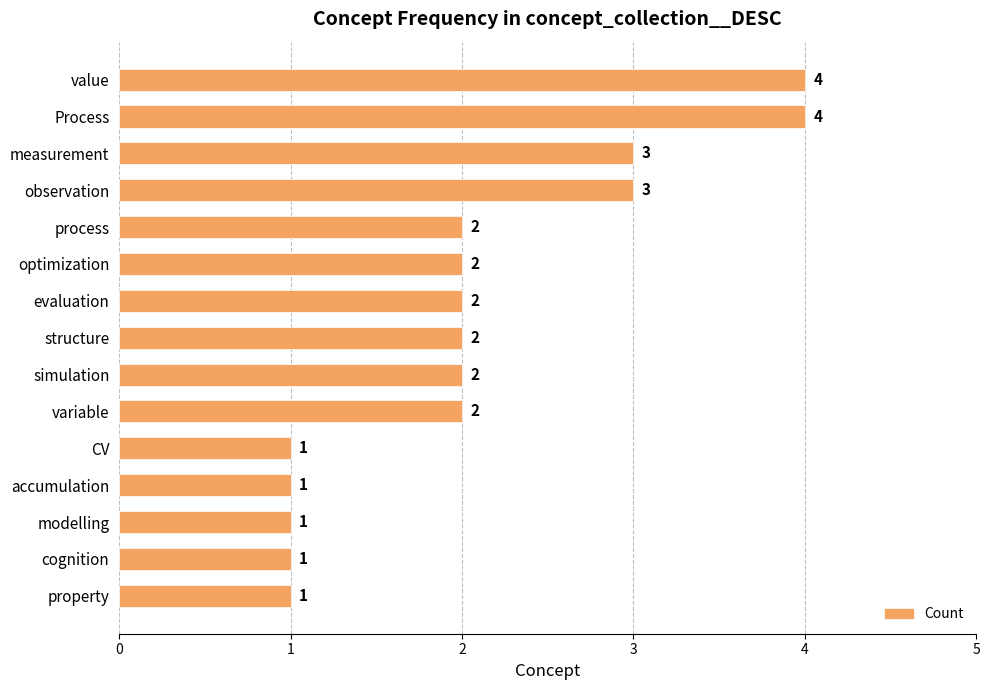

What is the difference between the maximum and minimum values?

3